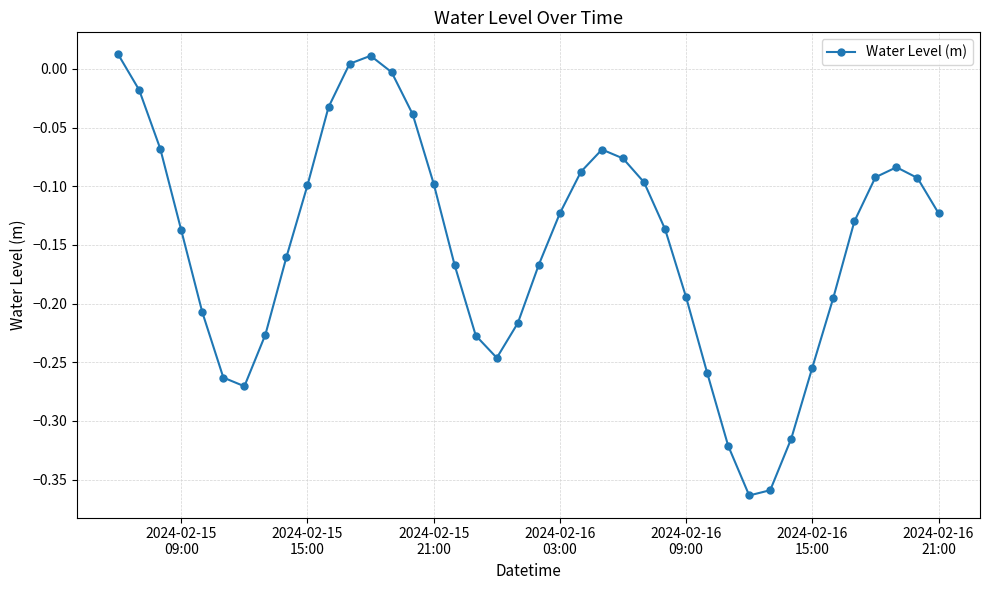

What is the difference between the maximum and minimum values?

0.4